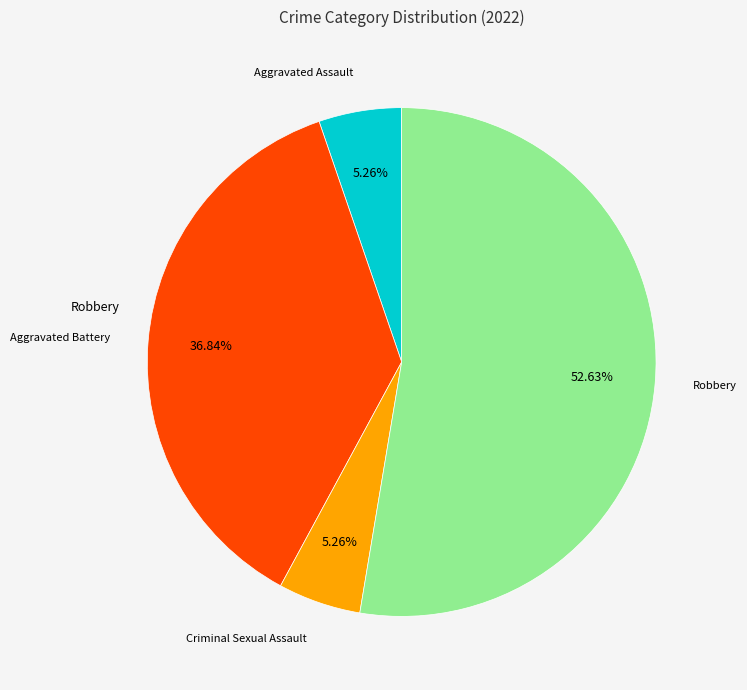

Does any single category account for the majority?

Yes